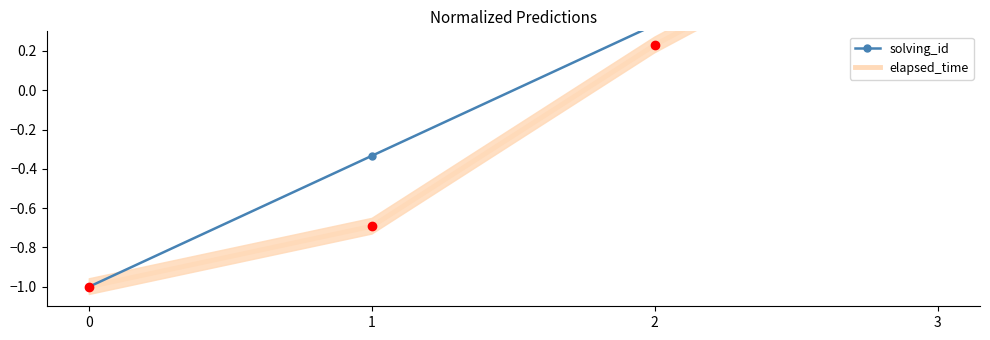

What are all the series names shown in the legend?

solving_id, elapsed_time